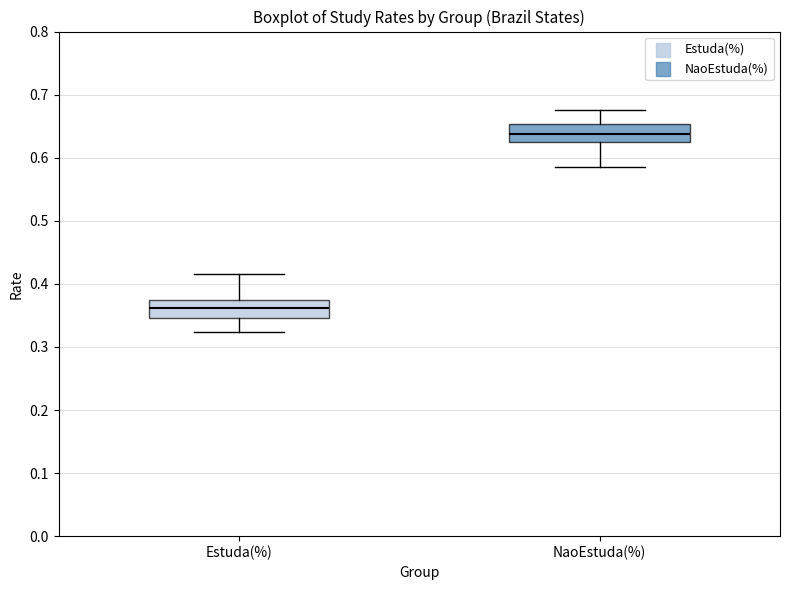

Reading left to right, read every box against the y-axis: the position of its median line, the range the box covers, and the ends of its whiskers. The values are not printed on the chart, so give them approximately, as read against the axis.

Estuda(%): median 0.36, box 0.35 to 0.38, whiskers 0.32 to 0.42
NaoEstuda(%): median 0.64, box 0.63 to 0.65, whiskers 0.59 to 0.68